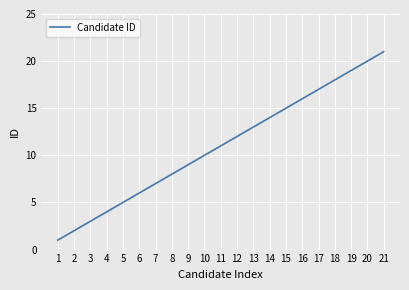

Does the chart display data point markers on the line(s)?

No